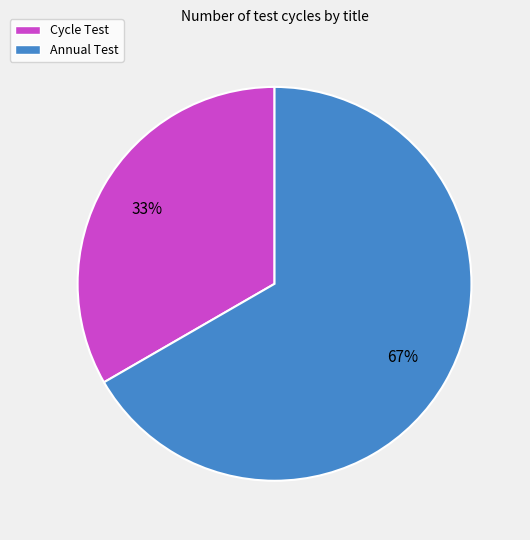

What is the ratio of the value at Cycle Test to the value at Annual Test?

0.5